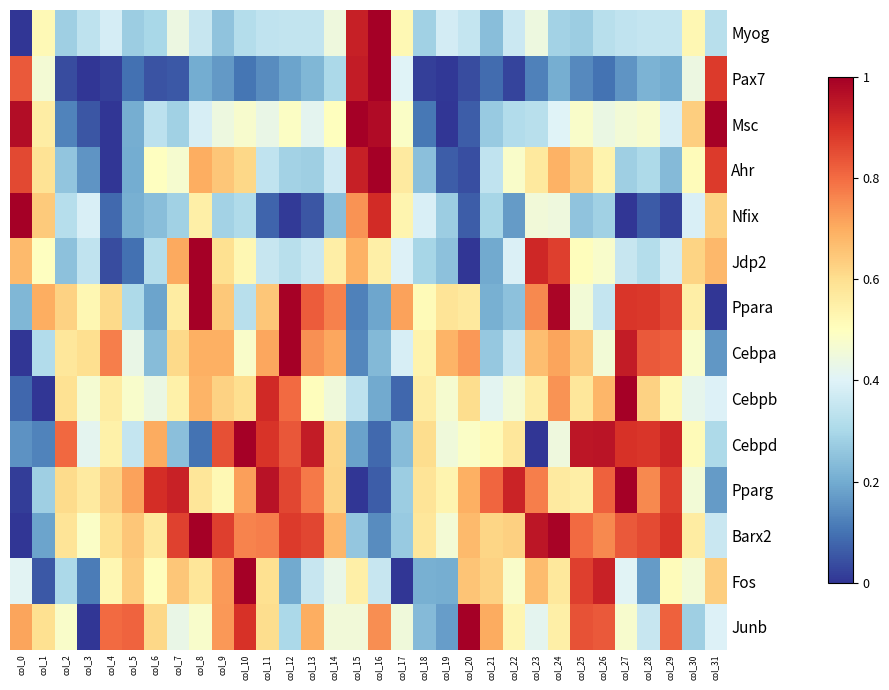

Between col_12 and col_11, which is larger?

col_12